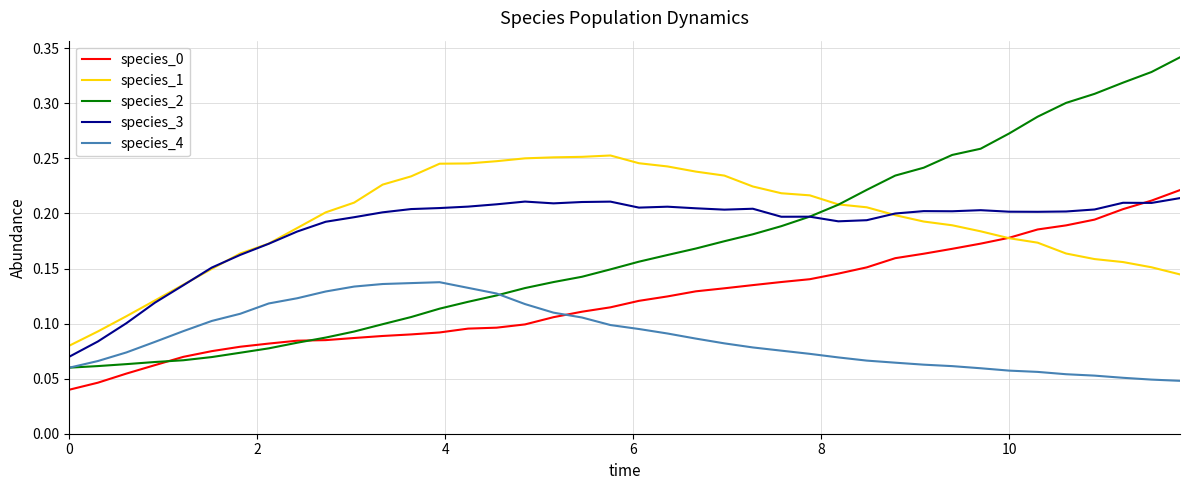

True or false: species_4 and species_3 intersect in this chart.

False